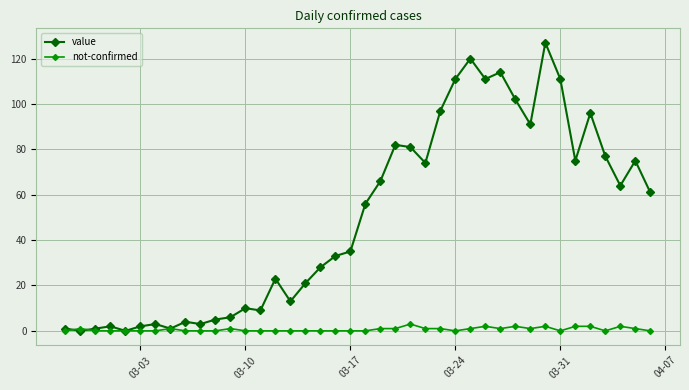

What is the maximum value shown in the chart?

127